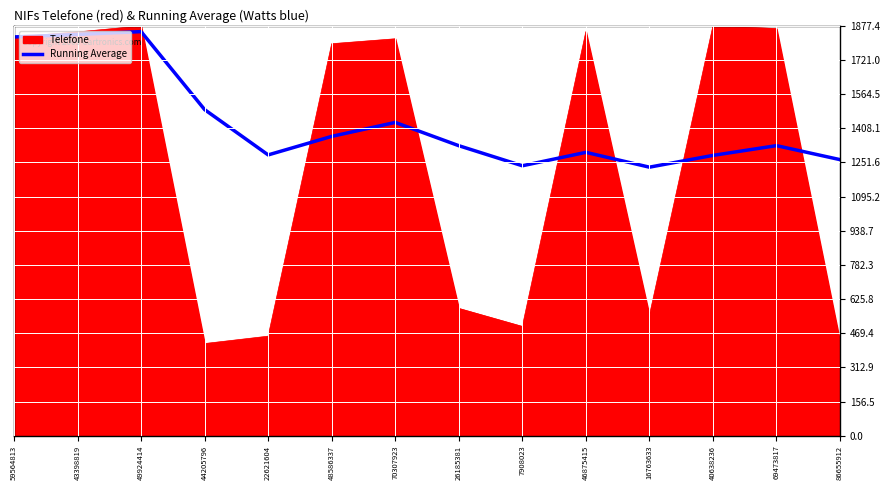

Rank the series by their average value, from highest to lowest.

Running Average, Telefone